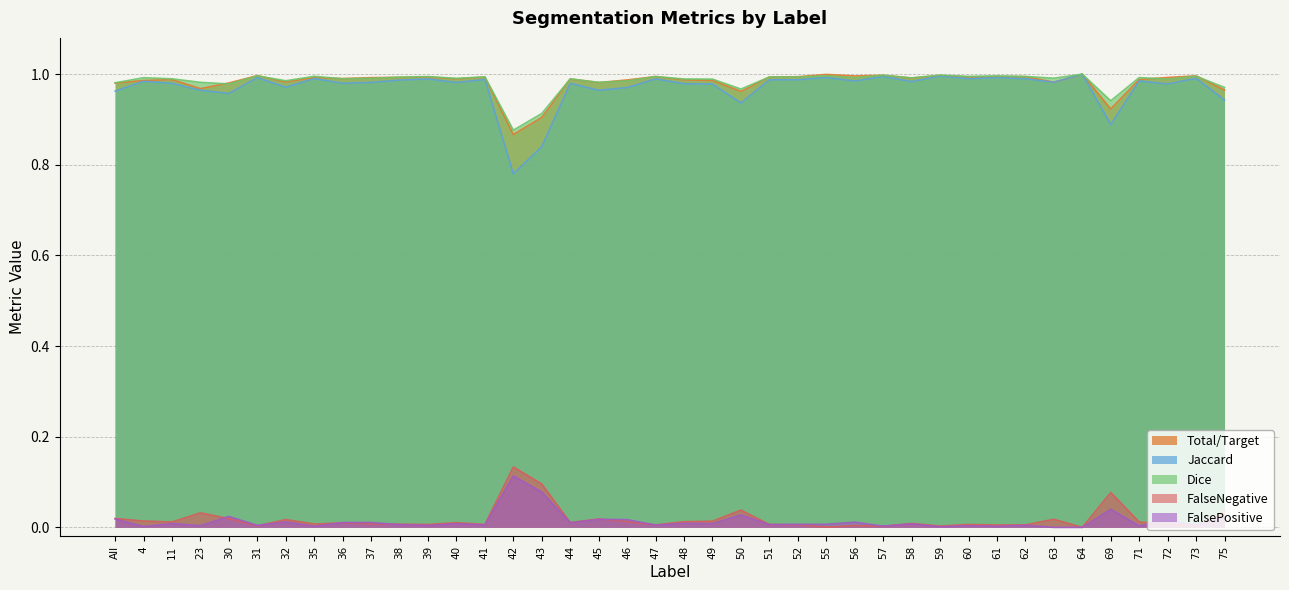

At which label does FalseNegative reach its peak?

42